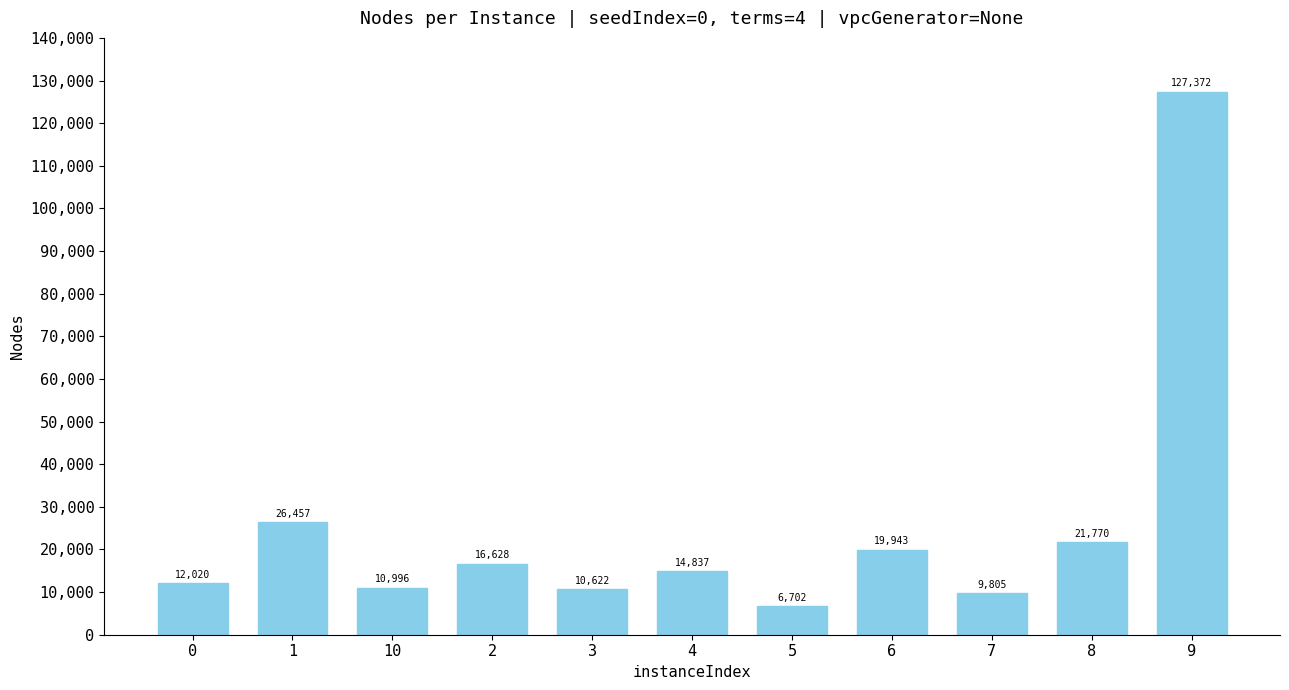

What is the maximum value shown in the chart?

127372